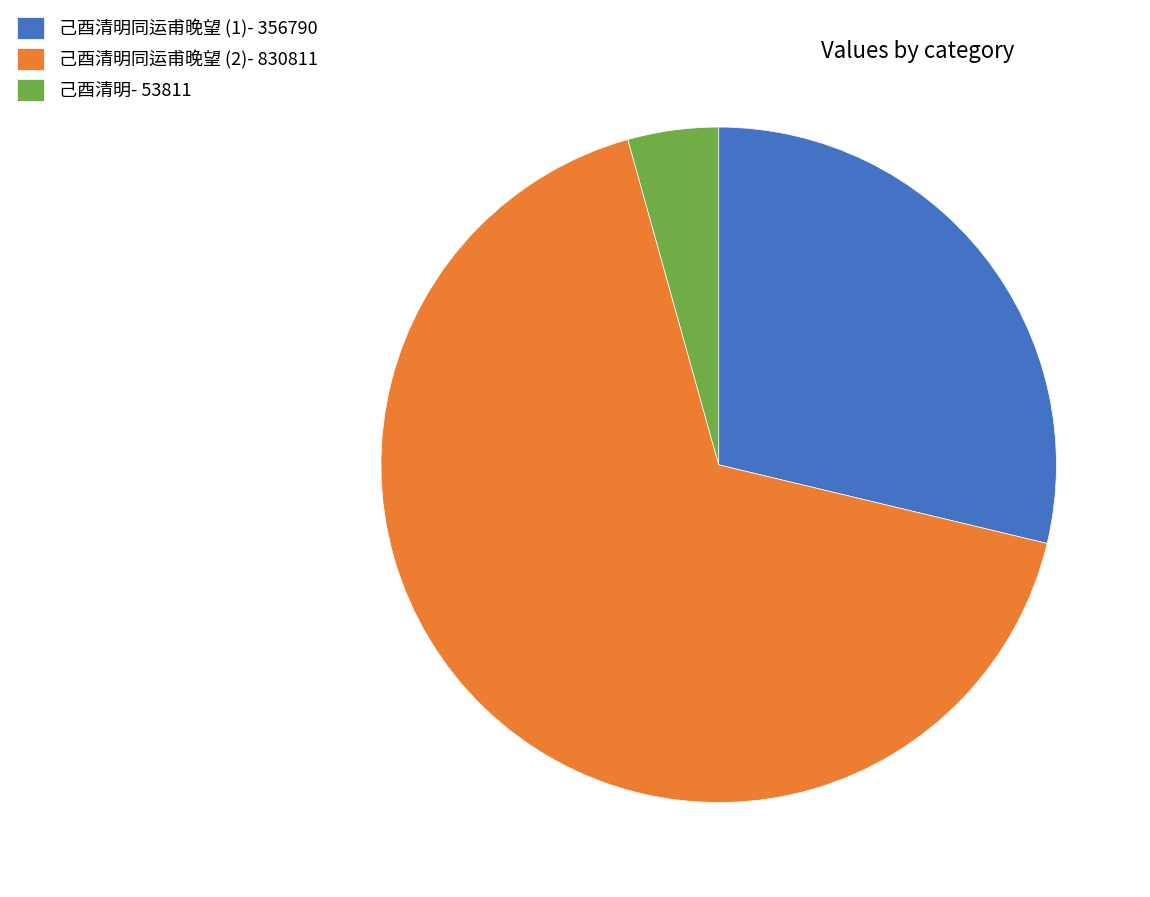

Between 己酉清明同运甫晚望 (2)- 830811 and 己酉清明- 53811, which is larger?

己酉清明同运甫晚望 (2)- 830811